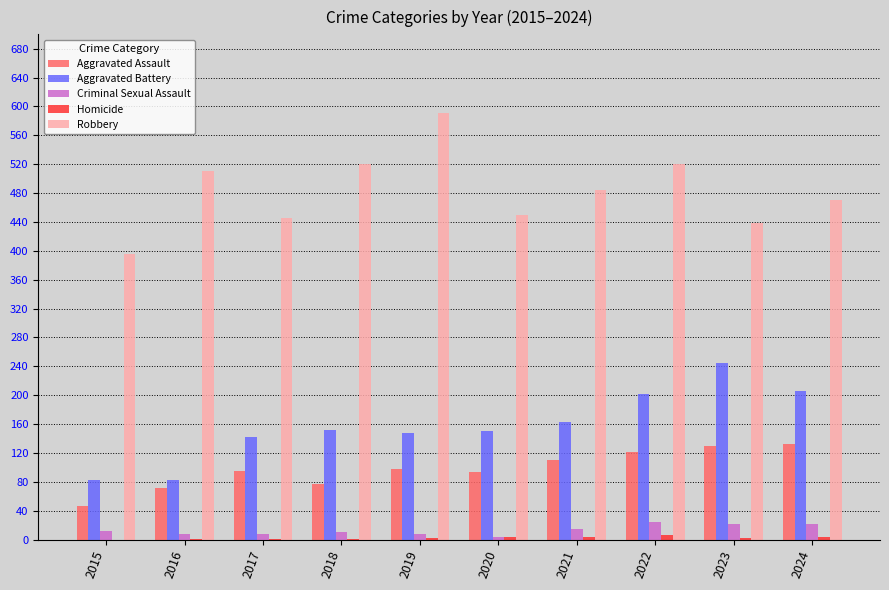

Count the number of data series in this chart.

5